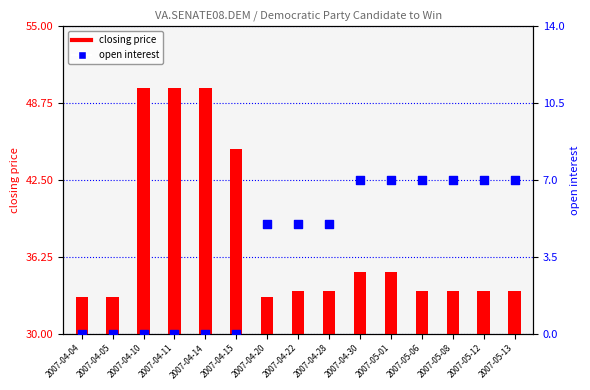

Is the value of closing price at 2007-05-12 greater than the value of open interest at 2007-04-20?

Yes